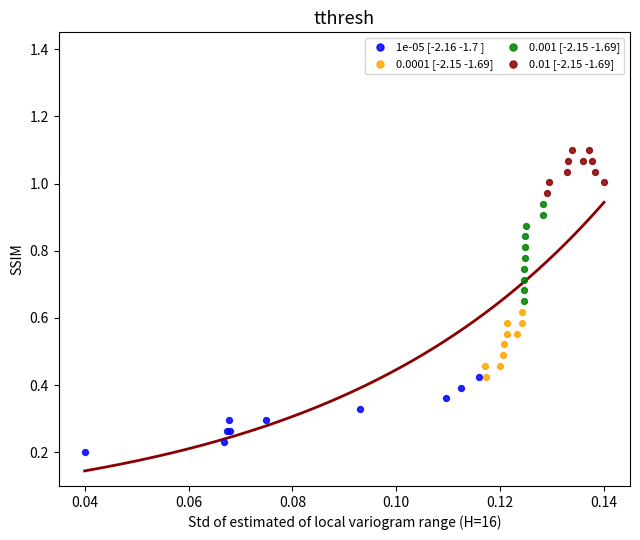

Which series reaches the maximum Y coordinate?

0.01 [-2.15 -1.69]